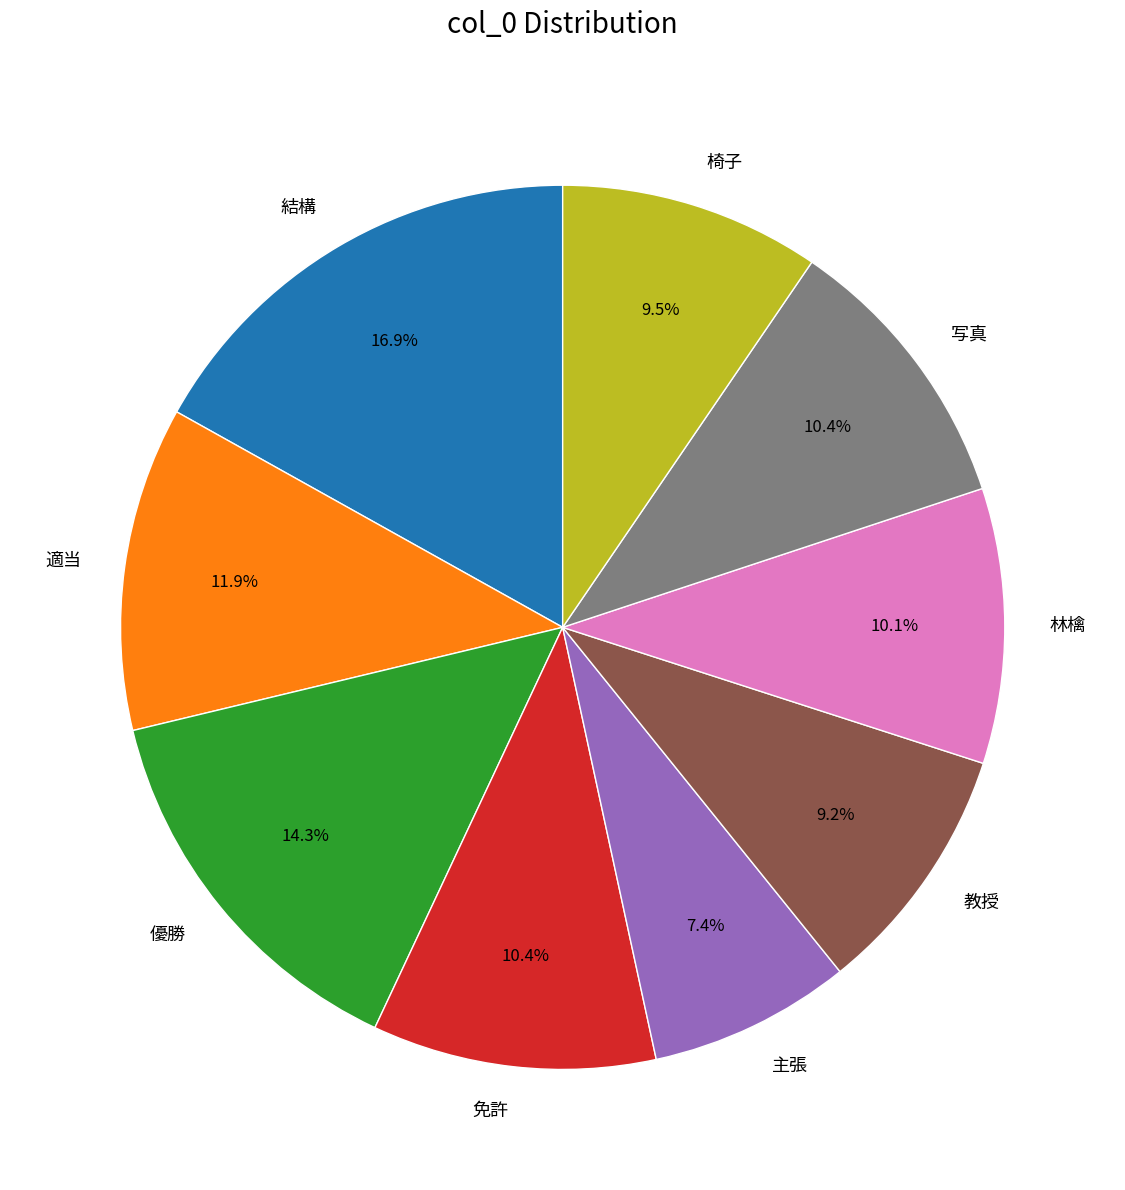

Does any single category account for the majority?

No